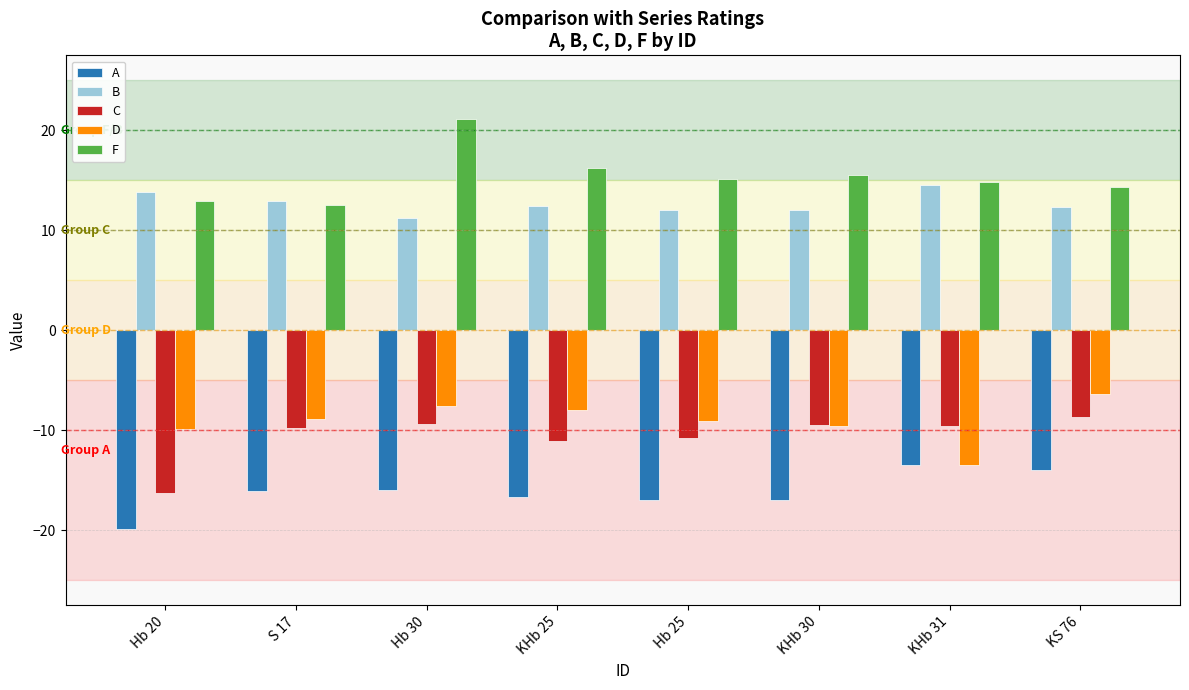

How many groups of bars are there?

8